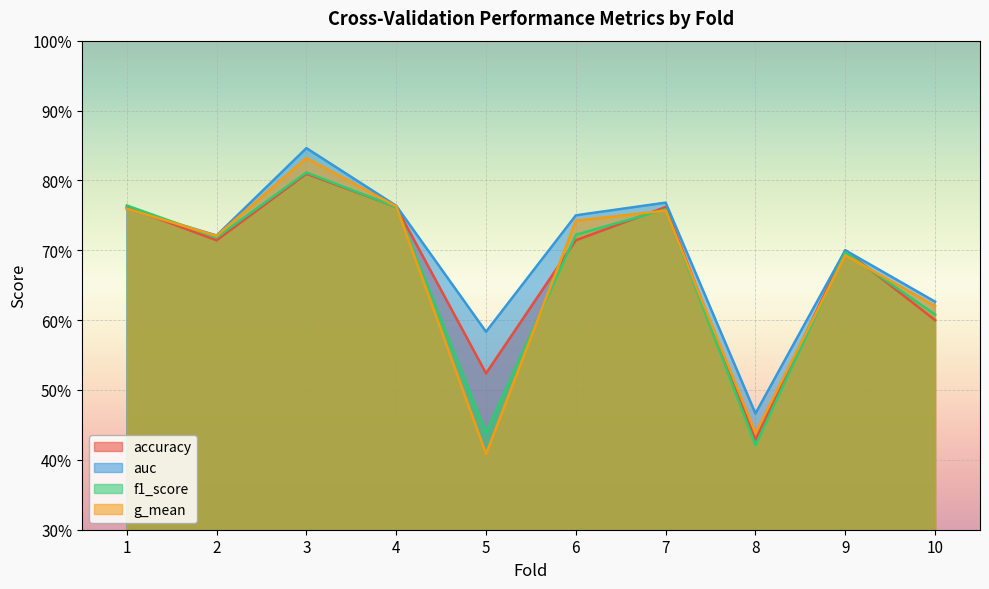

What is the lowest value of the g_mean series?

0.4